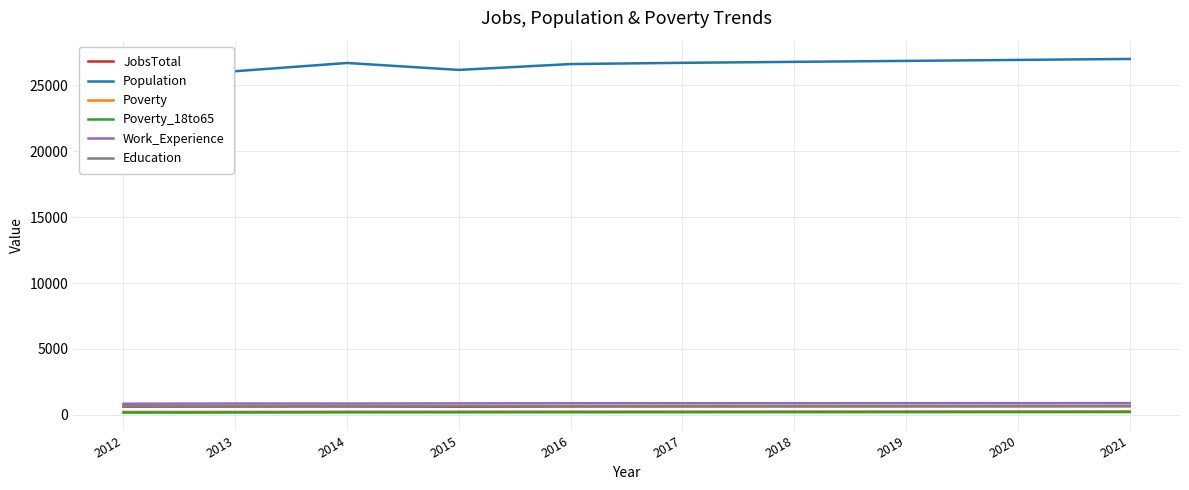

What is the value of the Education point at the 5th from the left?

663